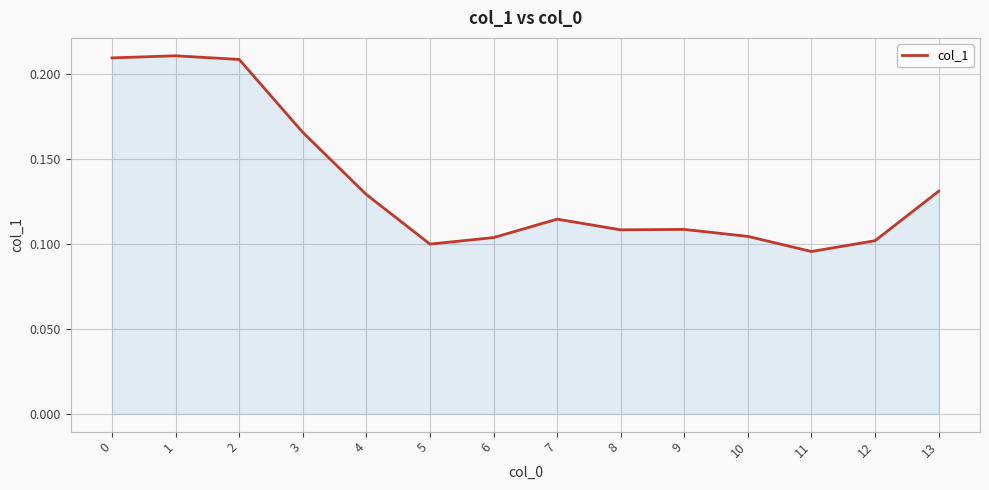

Where is the data nearest to the value 0?

11